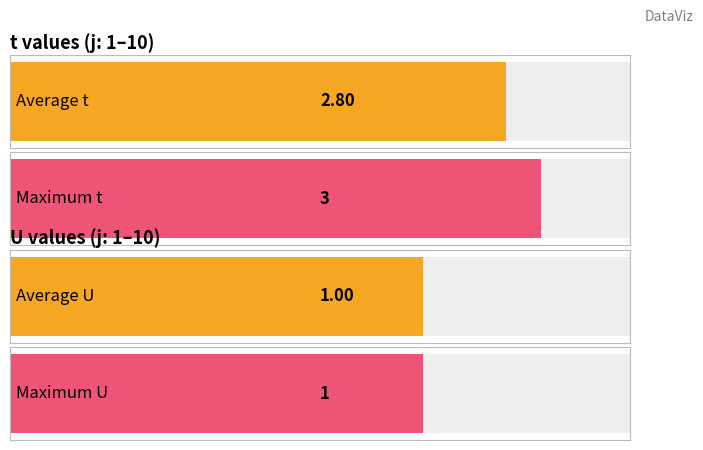

Reading left to right, list all the values displayed in this chart.

t: 3	3	2	3	3	3	3	3	3	2
U: 1	1	1	1	1	1	1	1	1	1